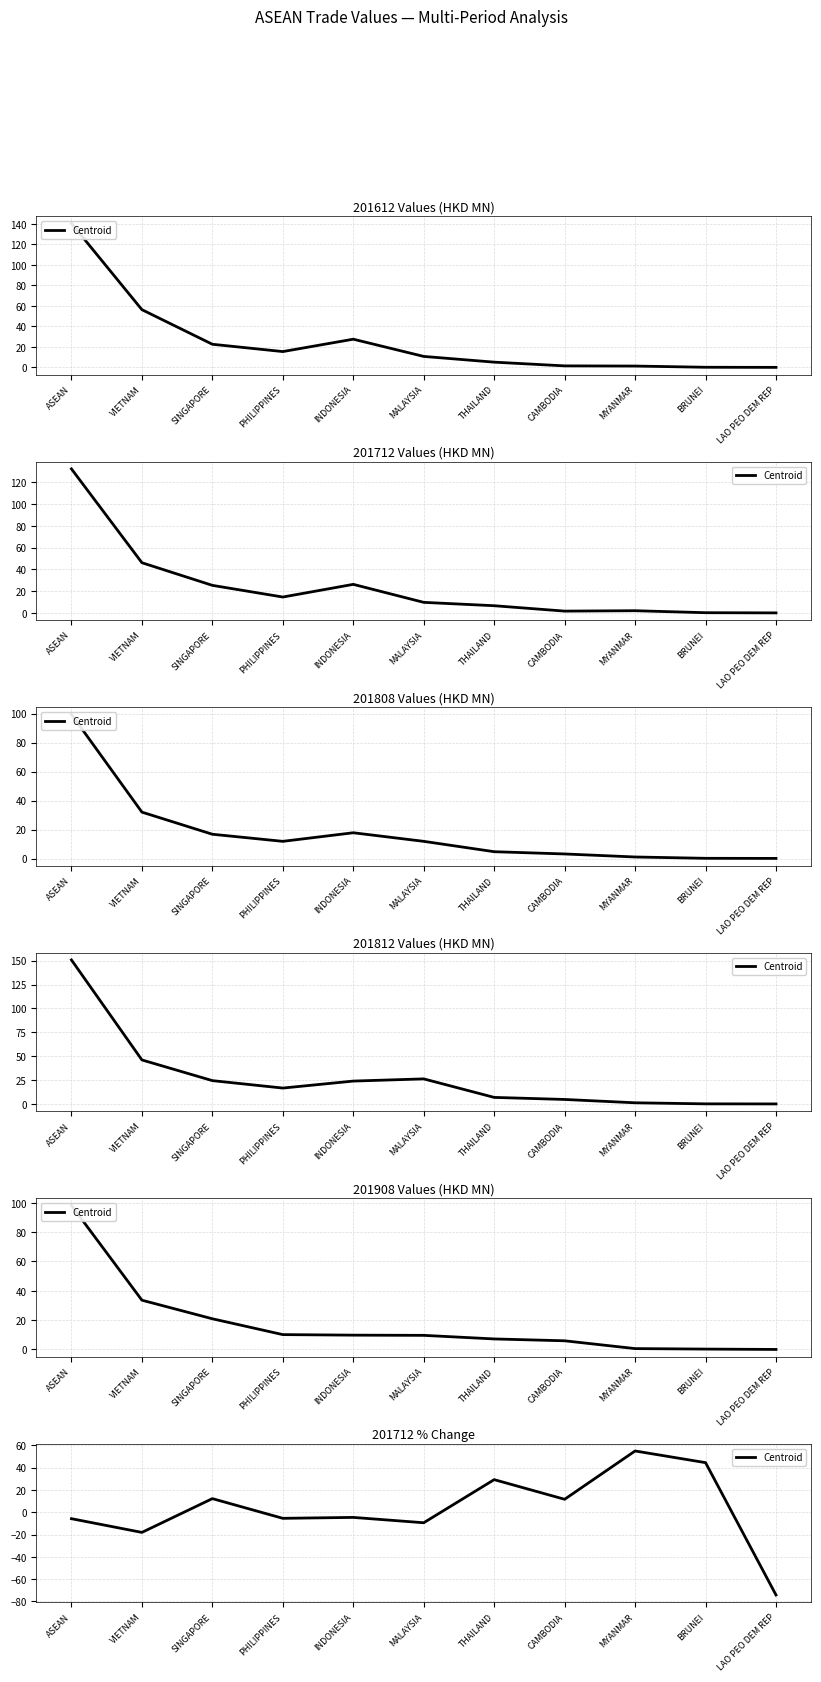

Reading right to left, list all the values displayed in this chart.

-74.2	44.5	54.9	11.6	29.2	-9.5	-4.7	-5.5	12.2	-18.1	-5.8